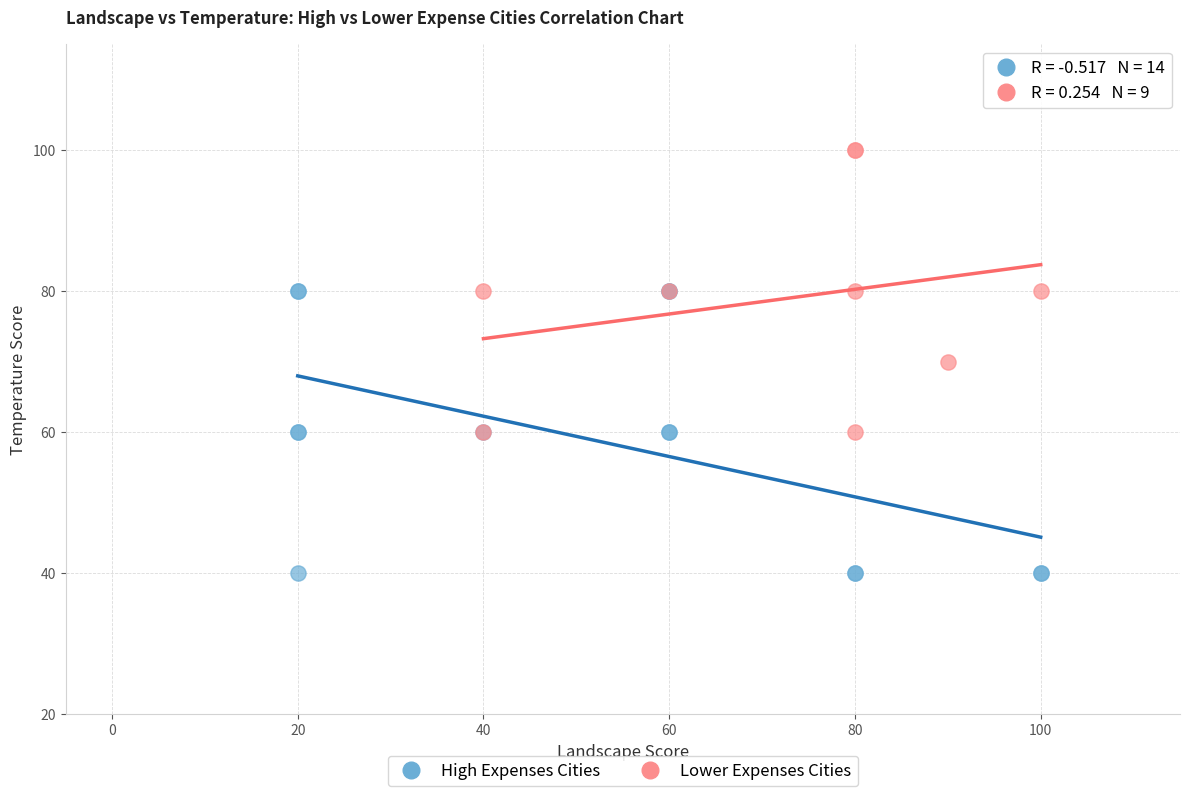

Which series contains the lowest Y value?

High Expenses Cities